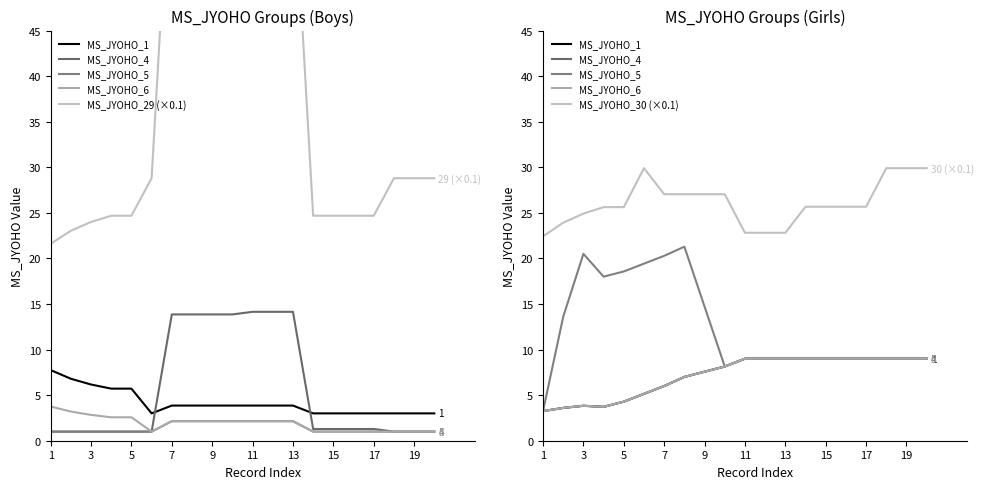

What is the sum of the MS_JYOHO_29 (×0.1) values at 15 and 13?

92.3